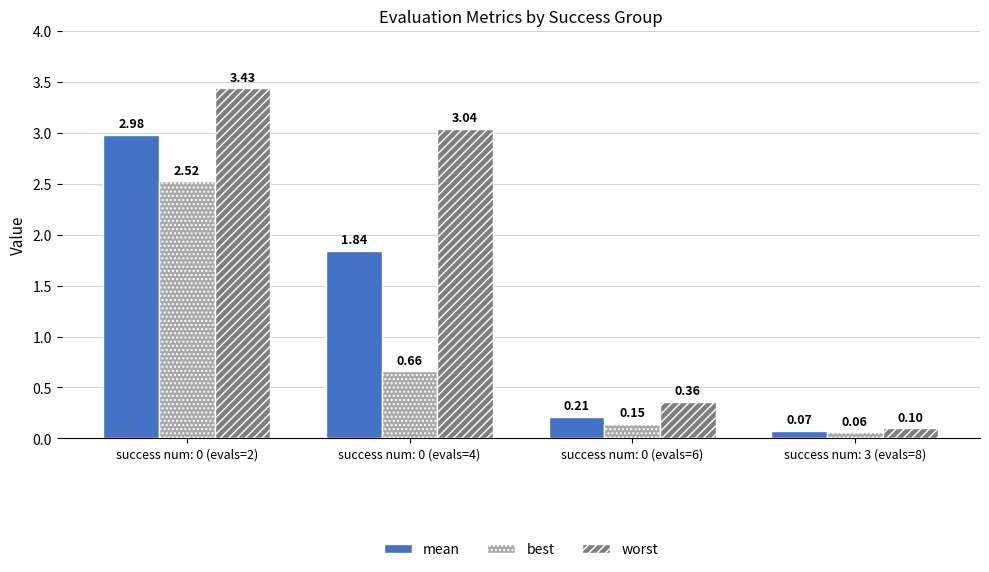

Which category has the lowest value in the worst series?

success num: 3 (evals=8)